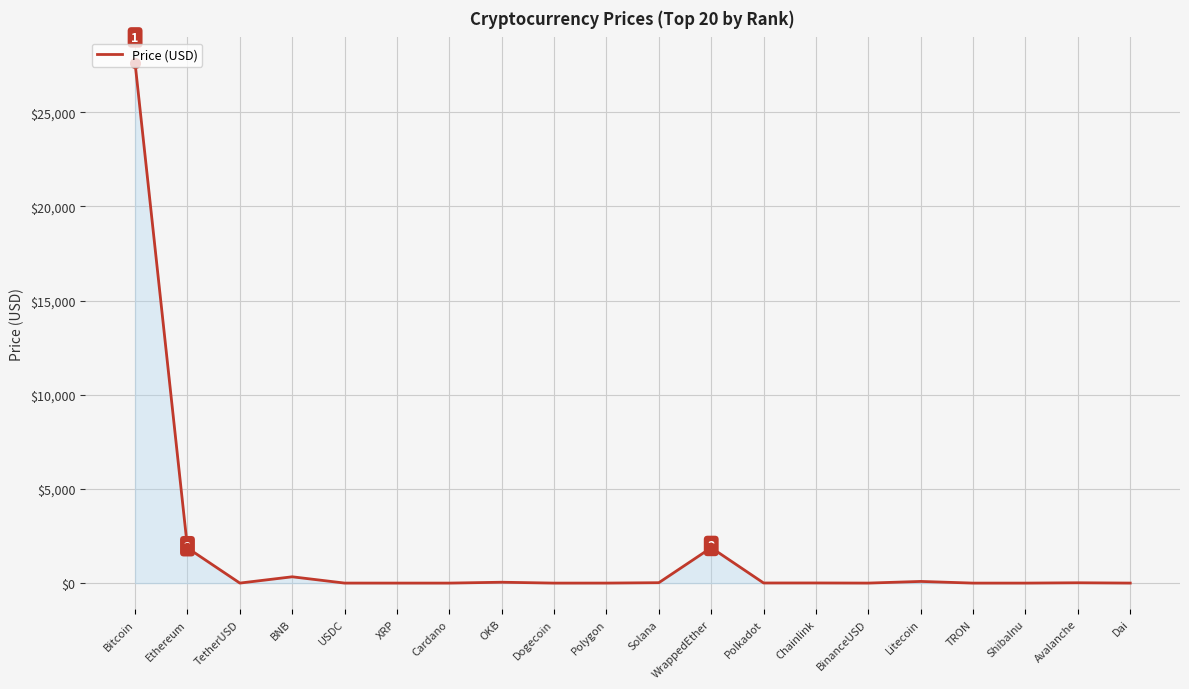

The value at Bitcoin is 40351.7. True or false?

False